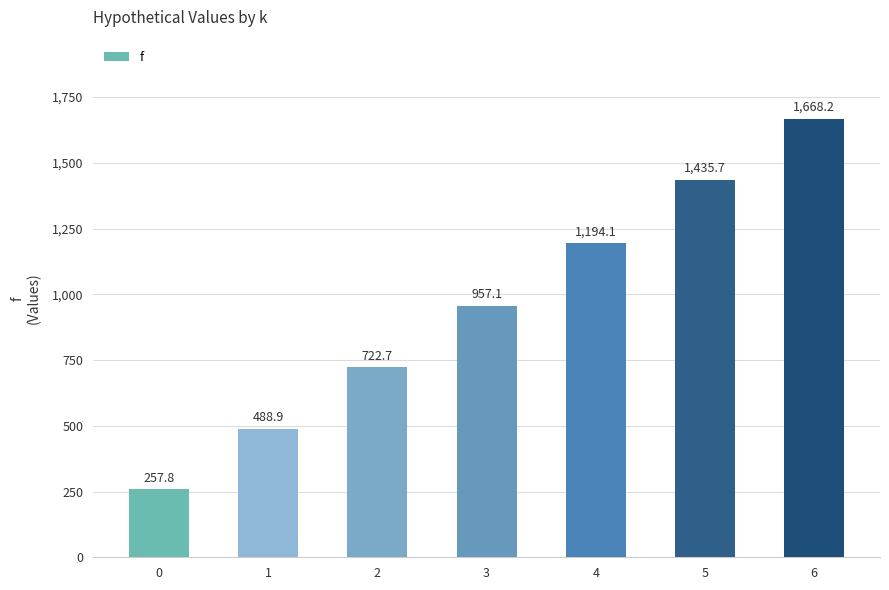

Approximately how many times larger is the value at 4 compared to 5?

0.8